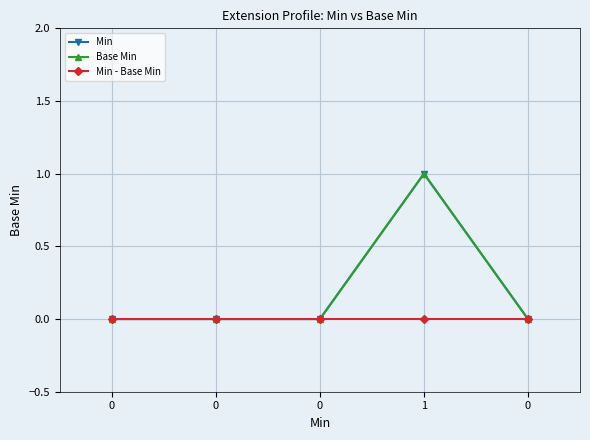

Rank the categories by Min - Base Min value from highest to lowest.

0, 0, 0, 1, 0